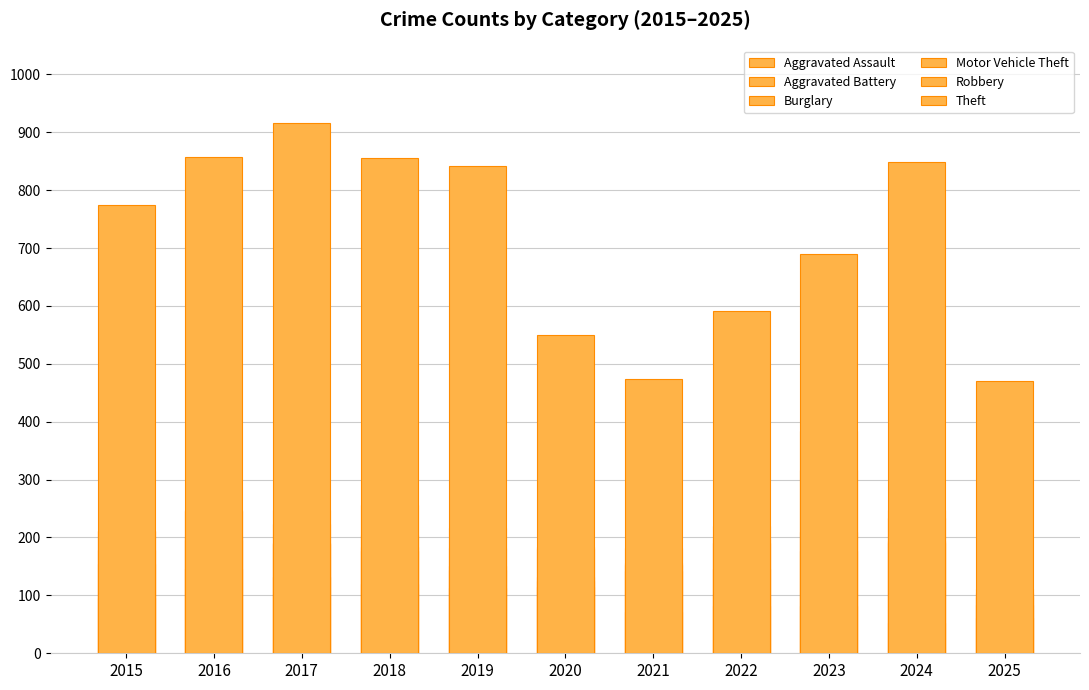

Which series has the largest range (max minus min)?

Theft